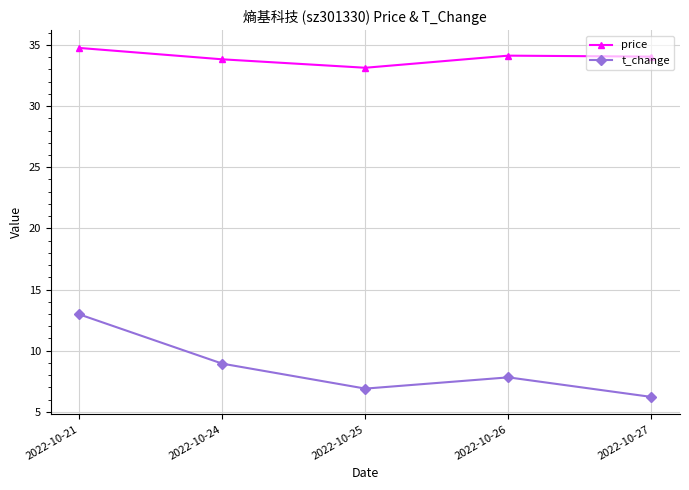

What is the value of the t_change point at the 1st from the left?

13.0